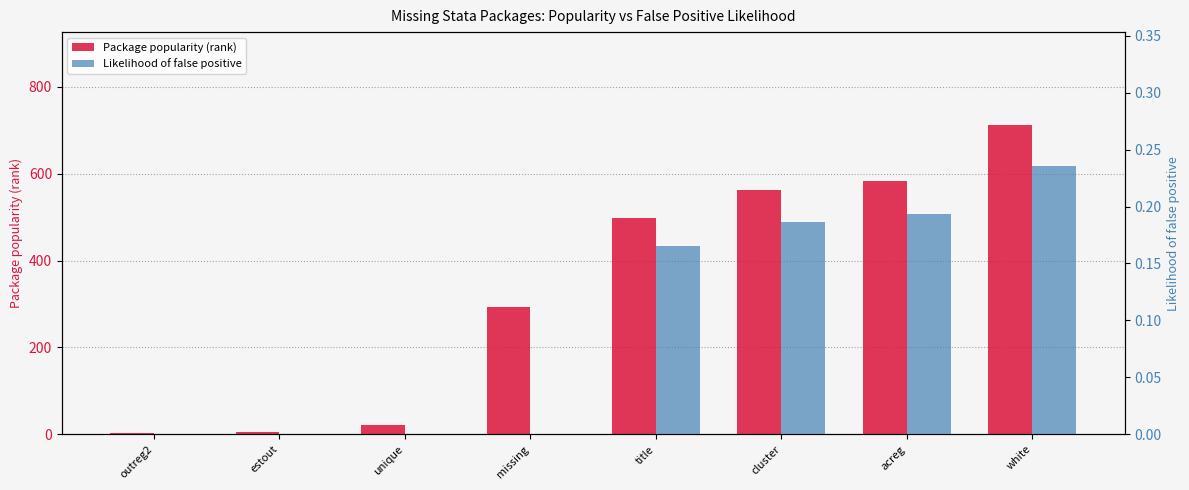

At which label is Likelihood of false positive closest to 0?

outreg2